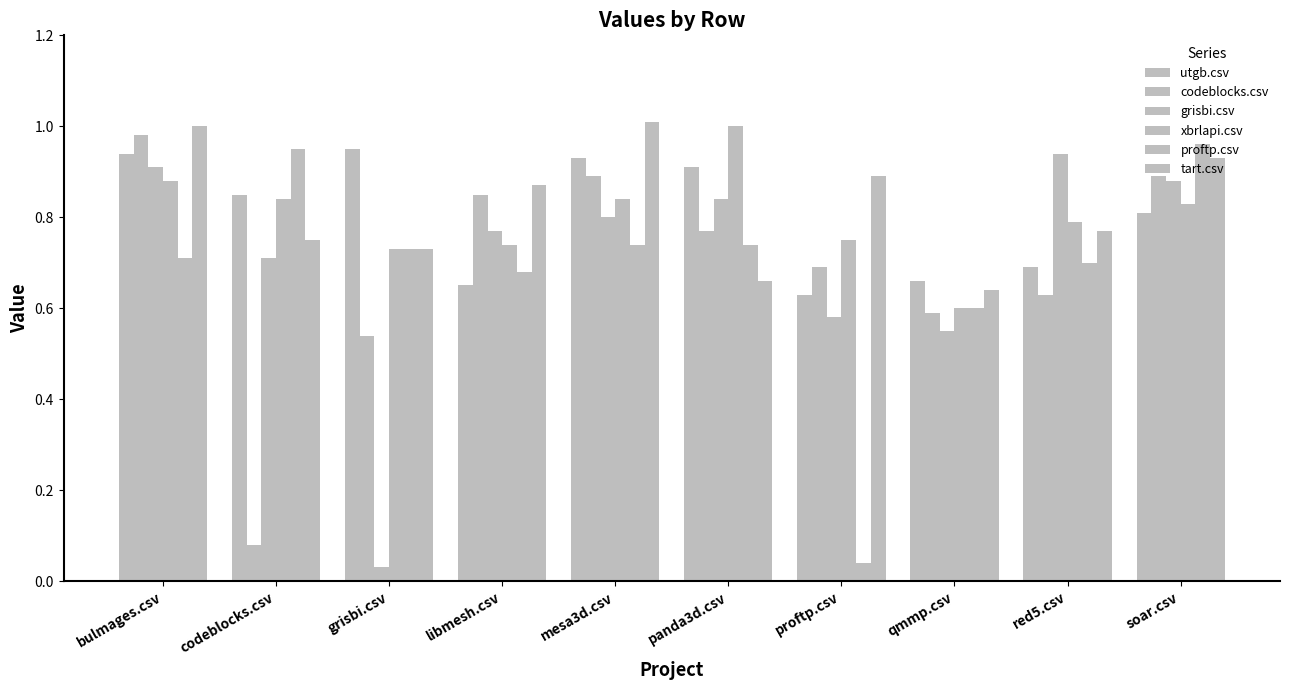

Does the chart contain stacked bars?

No